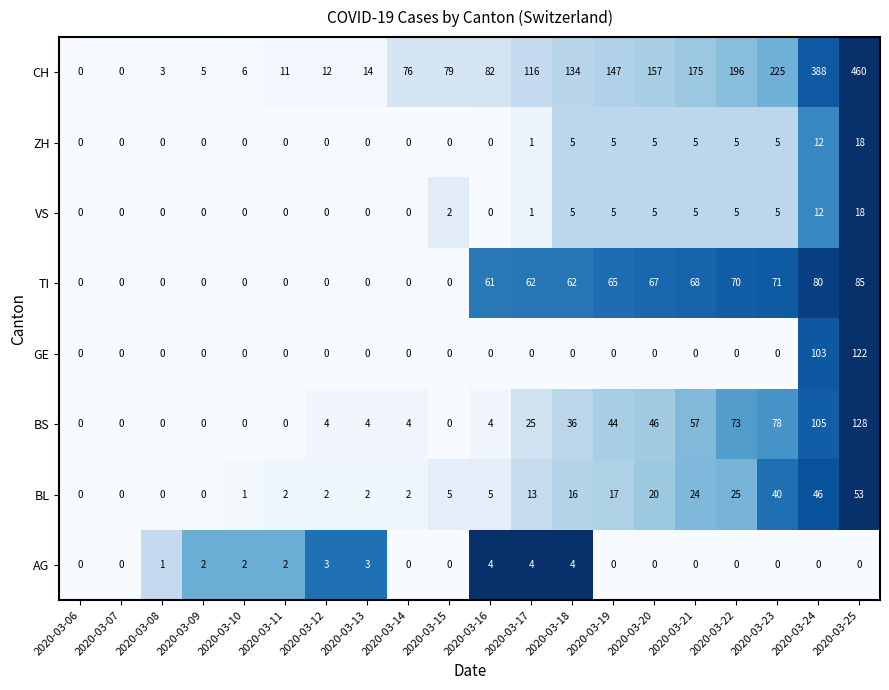

Between 2020-03-09 and 2020-03-11, which series saw the biggest shift?

CH